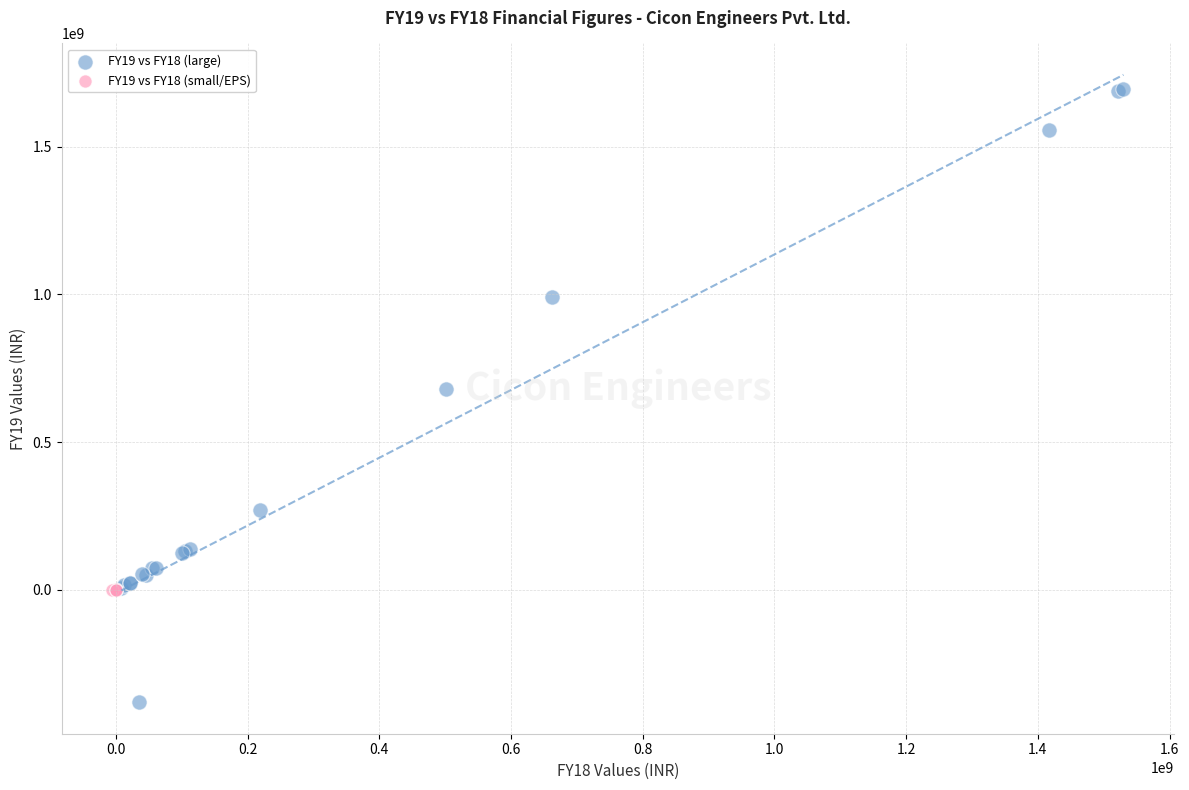

Which series contains the highest Y value?

FY19 vs FY18 (large)